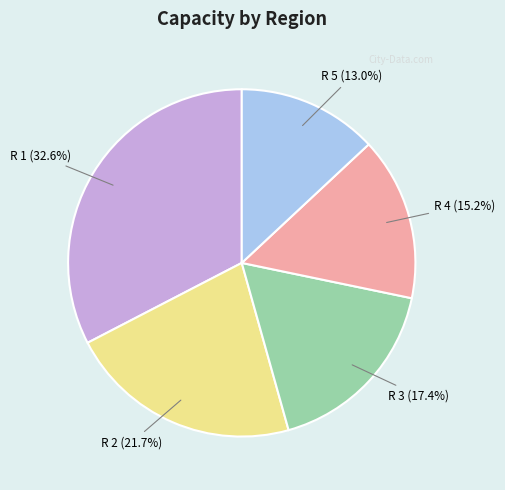

Is there a majority slice in this chart?

No